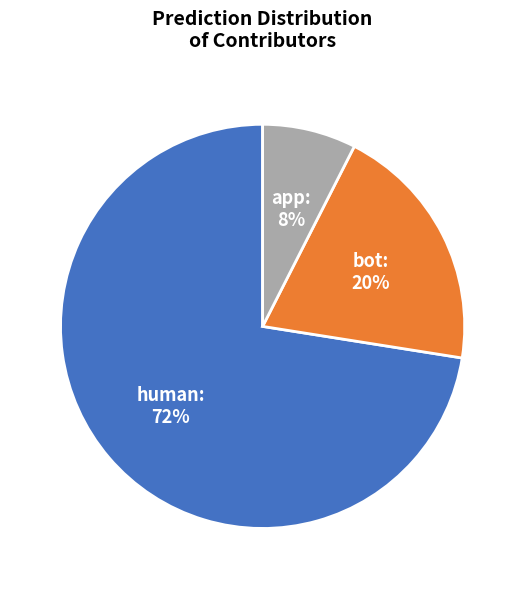

Do bot and human together represent more than half of the pie?

Yes